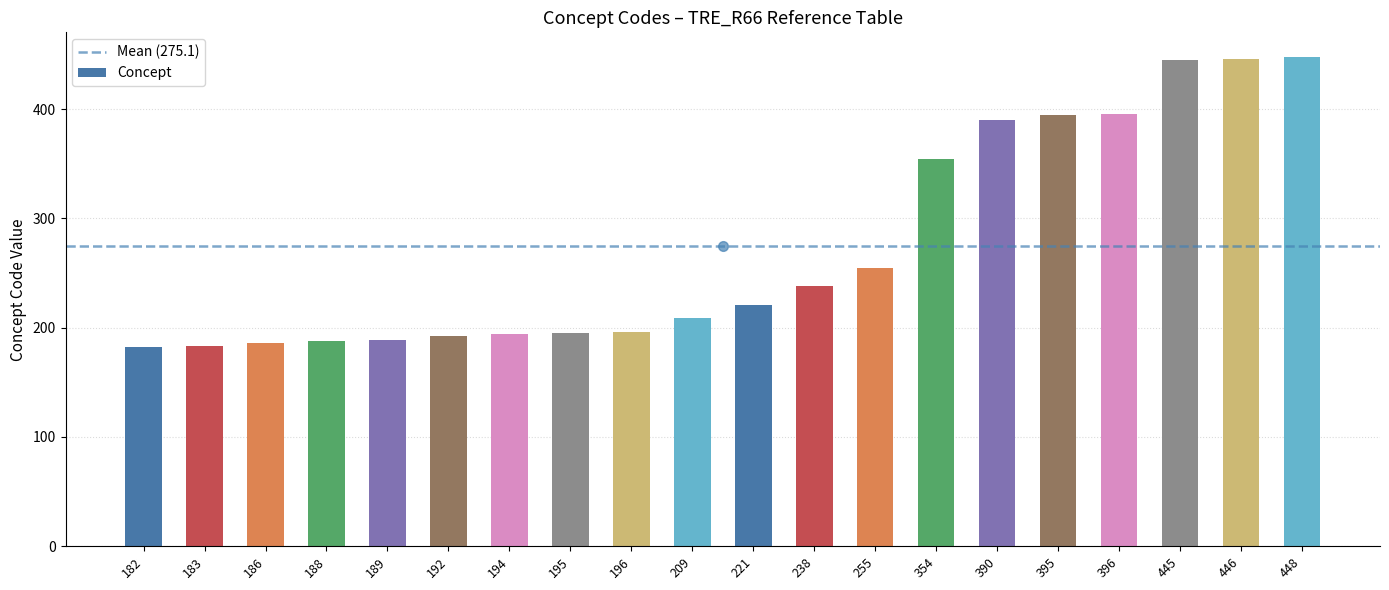

Approximately how many times larger is the value at 445 compared to 446?

1.0